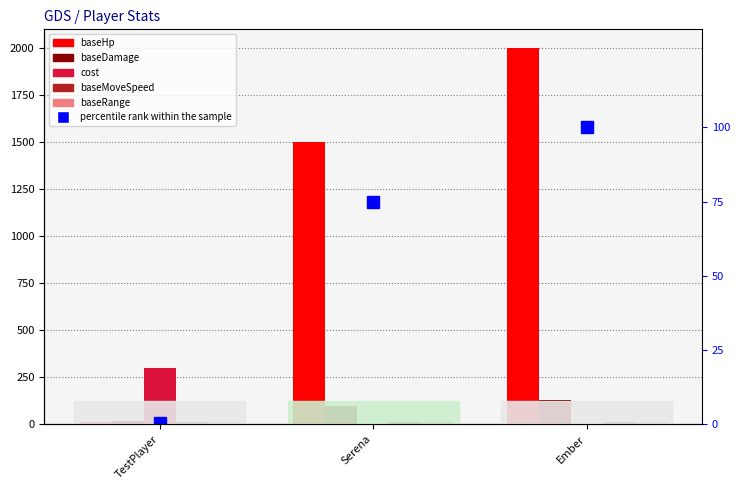

Which series has the largest range (max minus min)?

baseHp